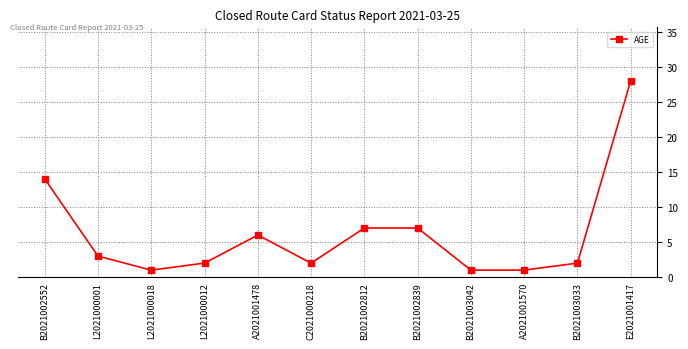

Which category has the highest value across all series?

E2021001417